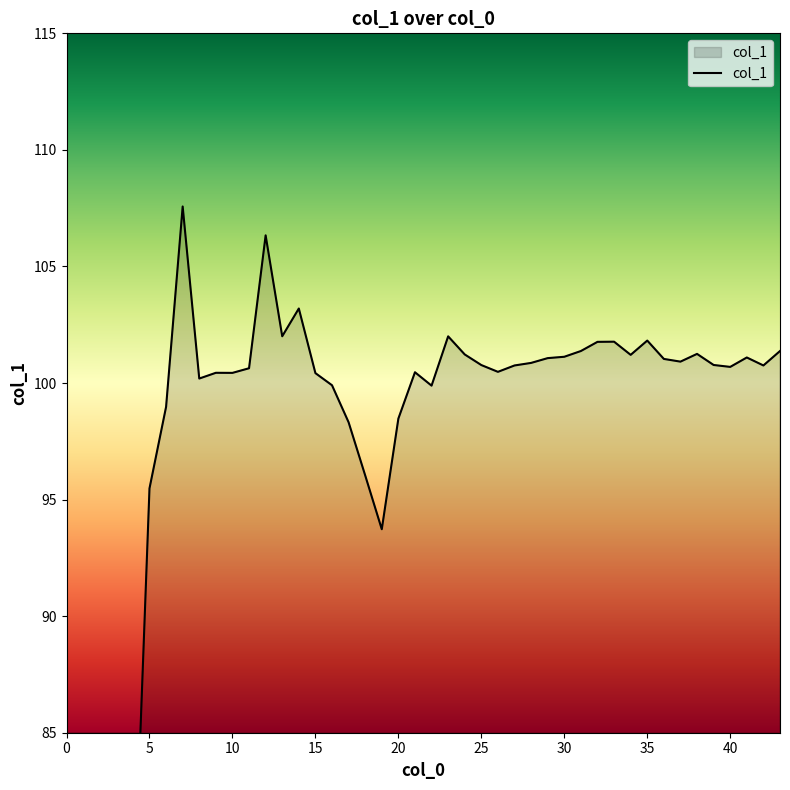

What is the maximum value shown in the chart?

107.6